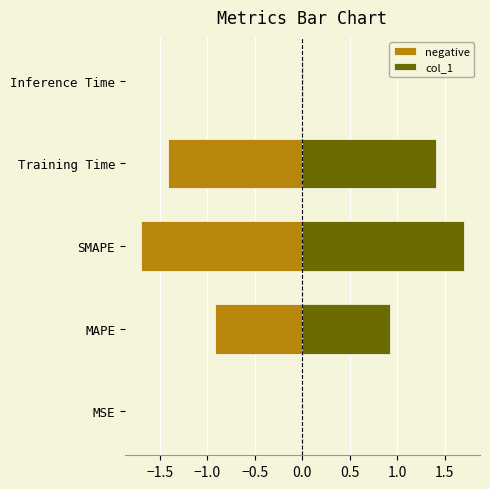

What is the difference between the second highest and second lowest values in the negative series?

1.4